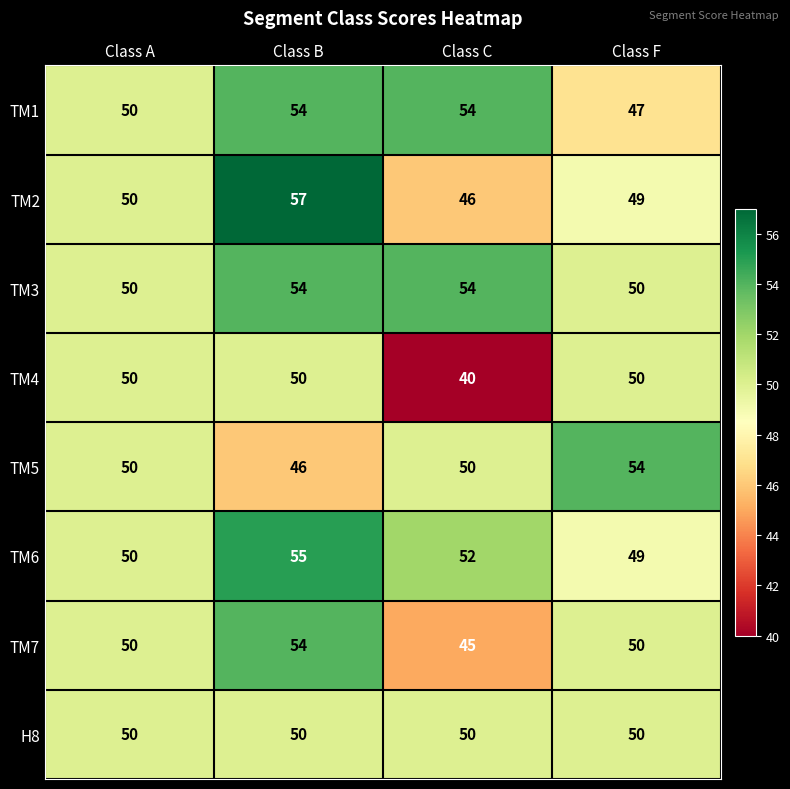

What is the total value across all series at Class A?

400